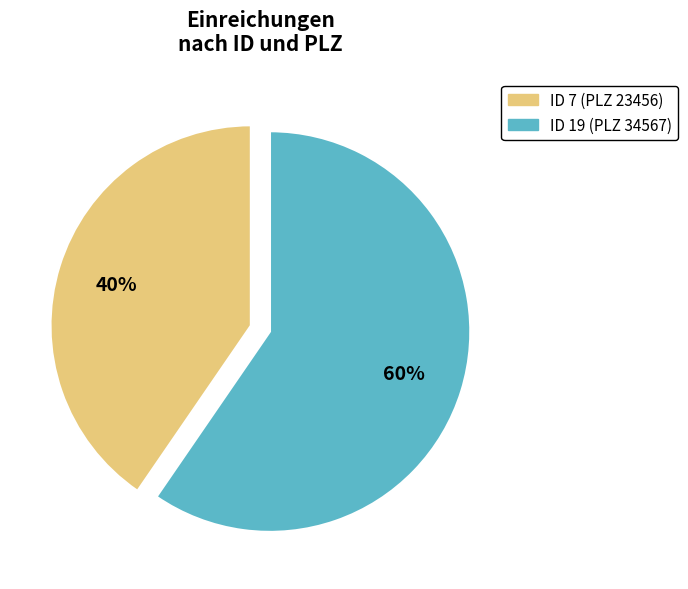

Is there a majority slice in this chart?

Yes